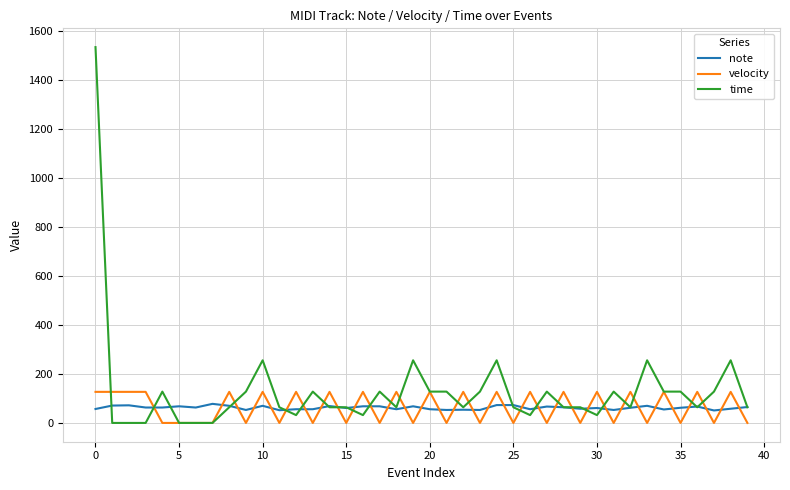

List the series in order of their peak value, highest first.

time, velocity, note